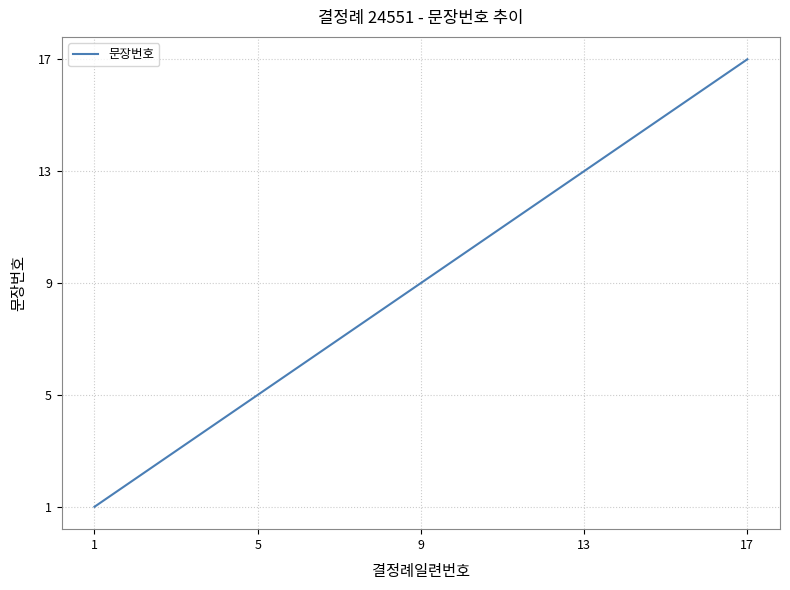

How many distinct data groups are displayed?

1